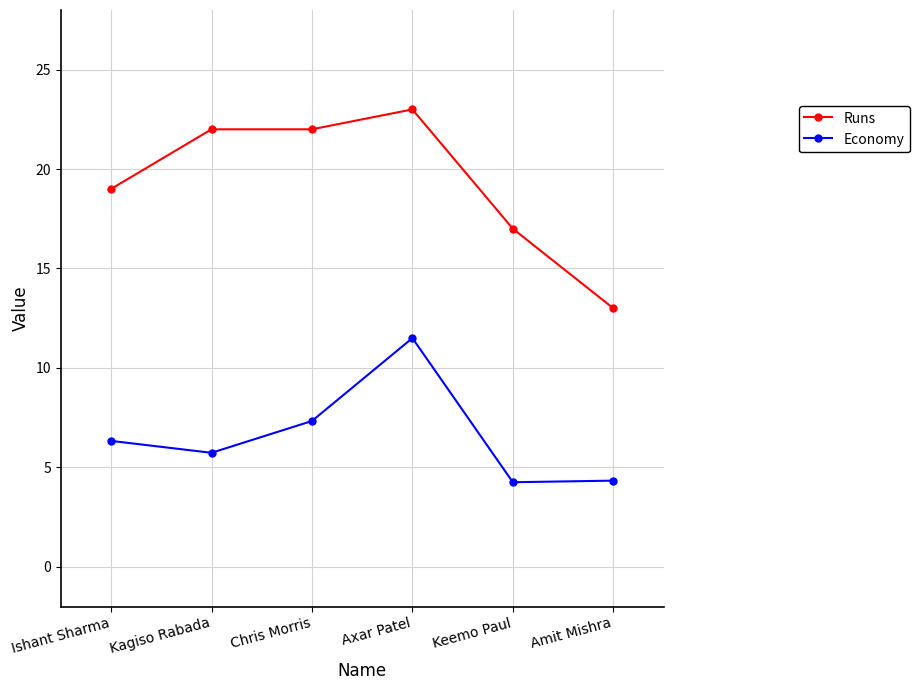

Which category has the highest value in the Economy series?

Axar Patel